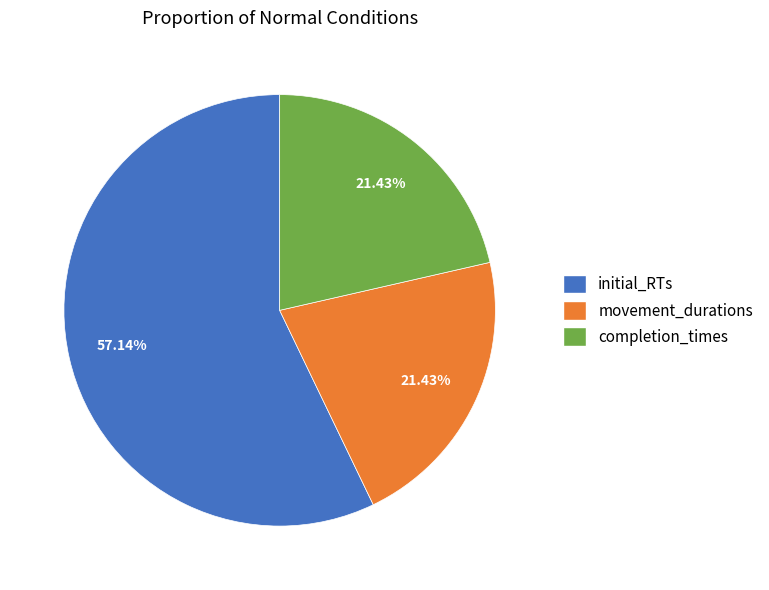

How many segments does this pie chart have?

3